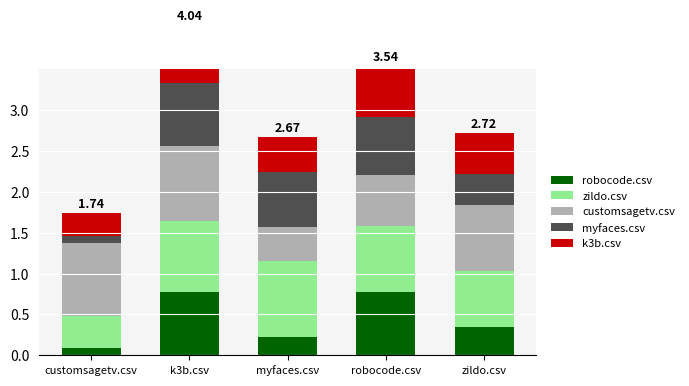

At which category is the sum across all series the highest?

k3b.csv